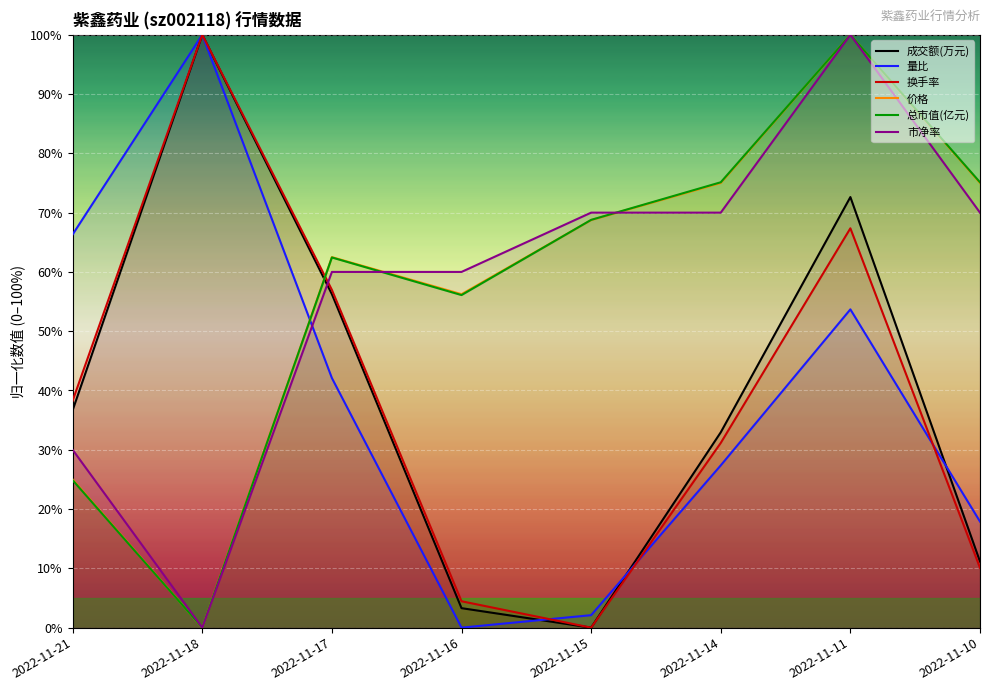

Reading left to right, what are all the values shown in this chart?

成交额(万元): 2022-11-21=36.7	2022-11-18=100.0	2022-11-17=56.2	2022-11-16=3.3	2022-11-15=0.0	2022-11-14=32.9	2022-11-11=72.6	2022-11-10=11.2
量比: 2022-11-21=66.3	2022-11-18=100.0	2022-11-17=42.1	2022-11-16=0.0	2022-11-15=2.1	2022-11-14=27.4	2022-11-11=53.7	2022-11-10=17.9
换手率: 2022-11-21=38.3	2022-11-18=100.0	2022-11-17=57.0	2022-11-16=4.5	2022-11-15=0.0	2022-11-14=31.2	2022-11-11=67.4	2022-11-10=10.1
价格: 2022-11-21=25.0	2022-11-18=0.0	2022-11-17=62.5	2022-11-16=56.3	2022-11-15=68.8	2022-11-14=75.0	2022-11-11=100.0	2022-11-10=75.0
总市值(亿元): 2022-11-21=24.9	2022-11-18=0.0	2022-11-17=62.4	2022-11-16=56.1	2022-11-15=68.8	2022-11-14=75.1	2022-11-11=100.0	2022-11-10=75.1
市净率: 2022-11-21=30.0	2022-11-18=0.0	2022-11-17=60.0	2022-11-16=60.0	2022-11-15=70.0	2022-11-14=70.0	2022-11-11=100.0	2022-11-10=70.0